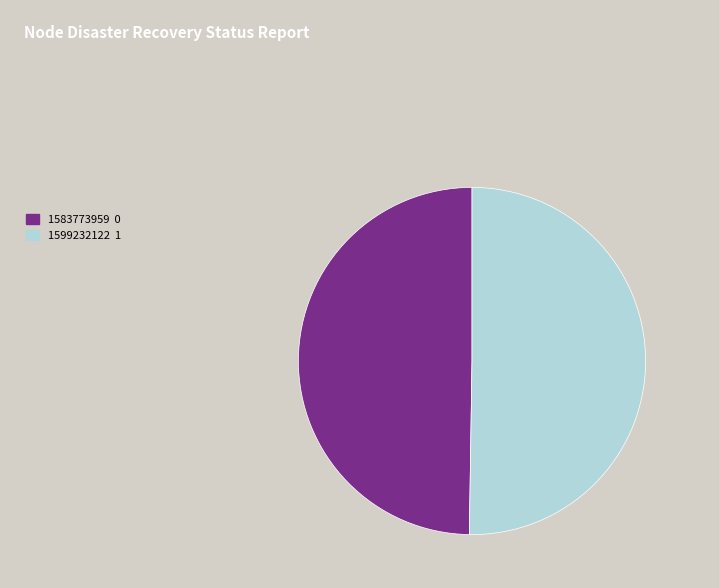

Count the number of slices in the pie.

2